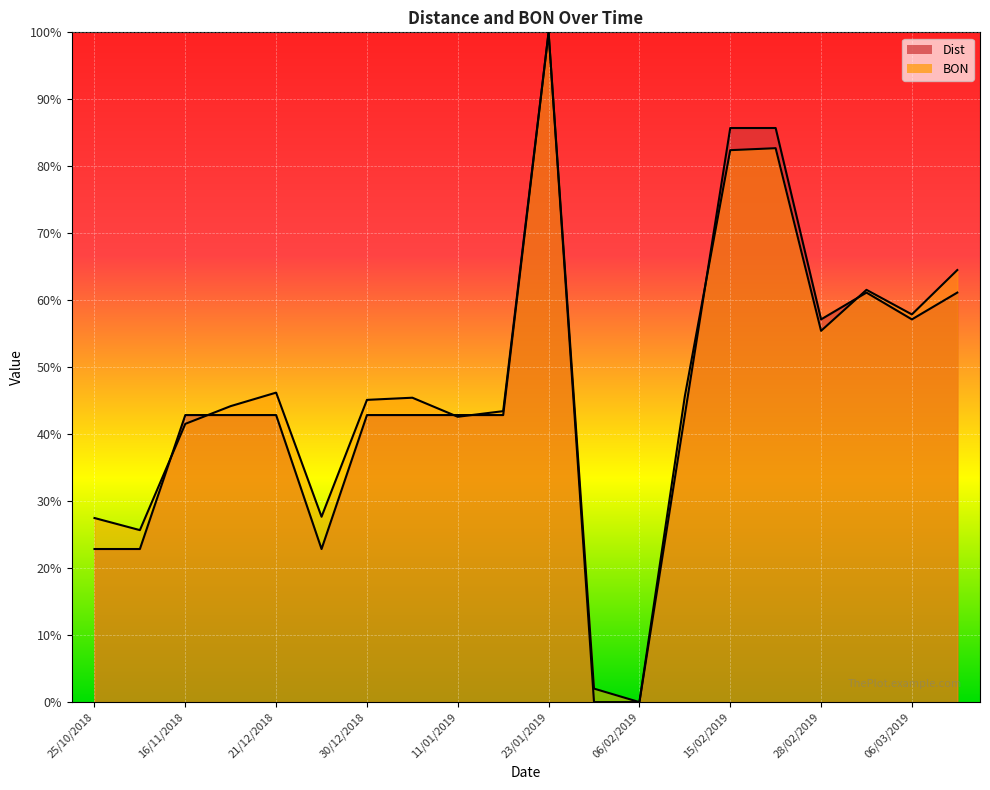

Which category has the lowest value across all series?

03/02/2019